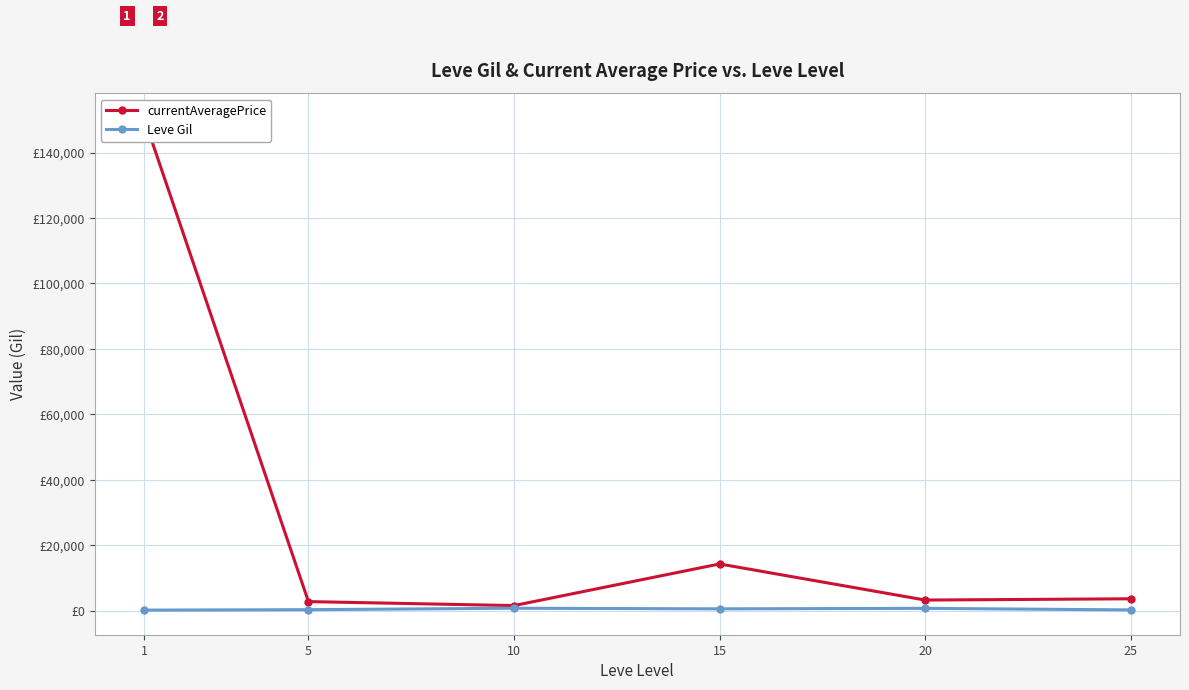

True or false: Leve Gil and currentAveragePrice intersect in this chart.

False